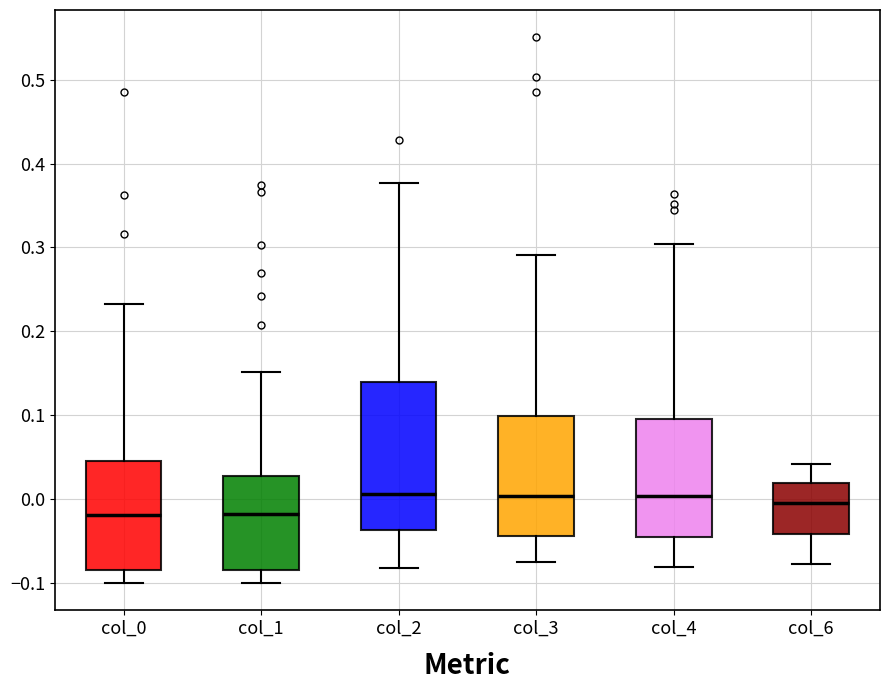

Where is the upper edge of the box for col_6 on the y-axis? The values are not printed on the chart, so give them approximately, as read against the axis.

0.02